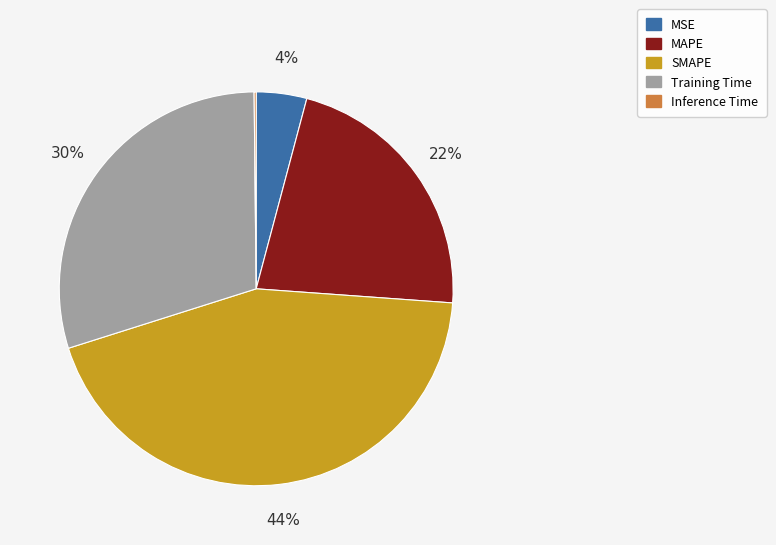

True or false: SMAPE accounts for 53% of the total.

False